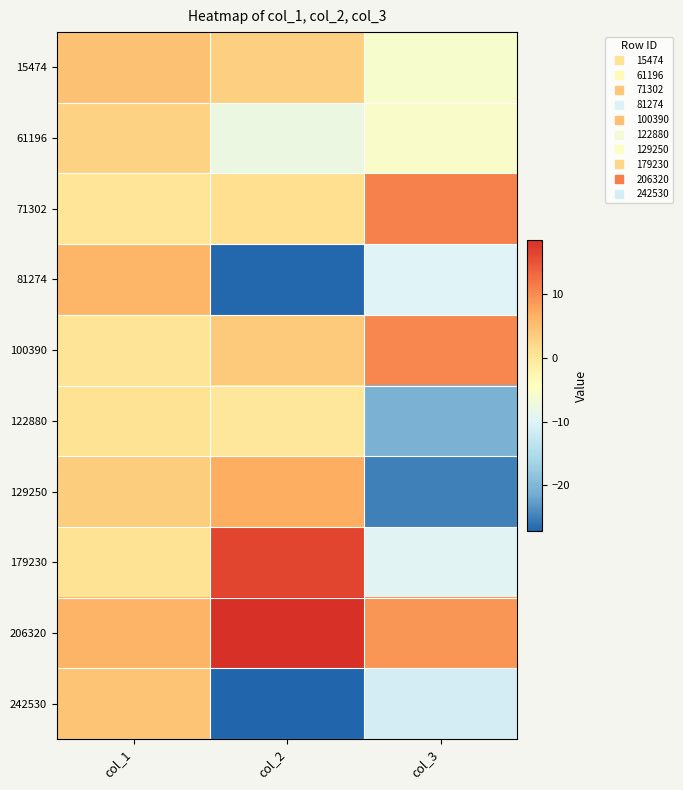

At which category is the sum across all series the highest?

col_1